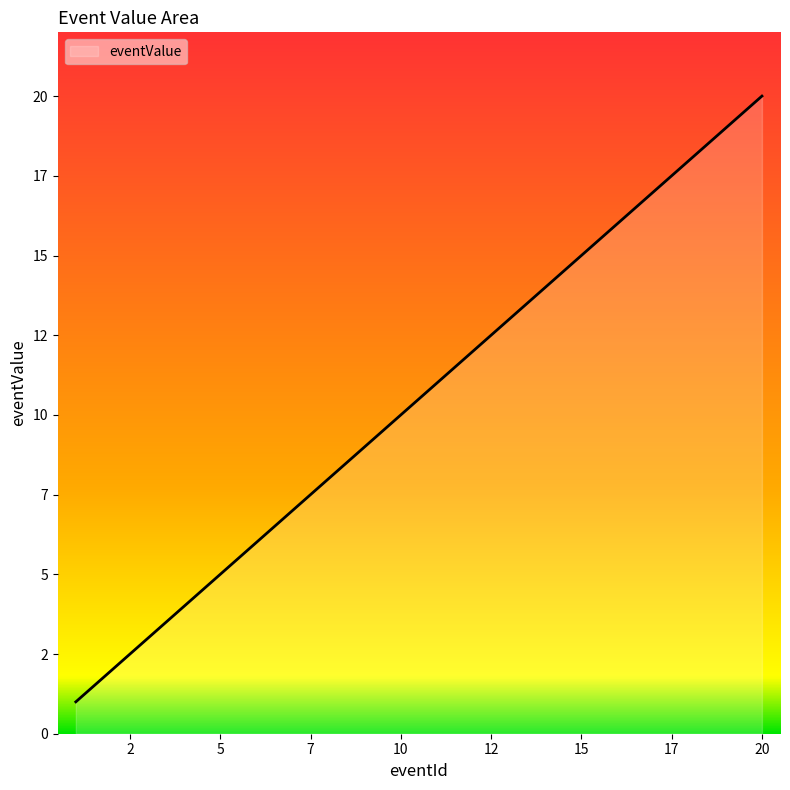

Does the chart display data point markers on the line(s)?

No